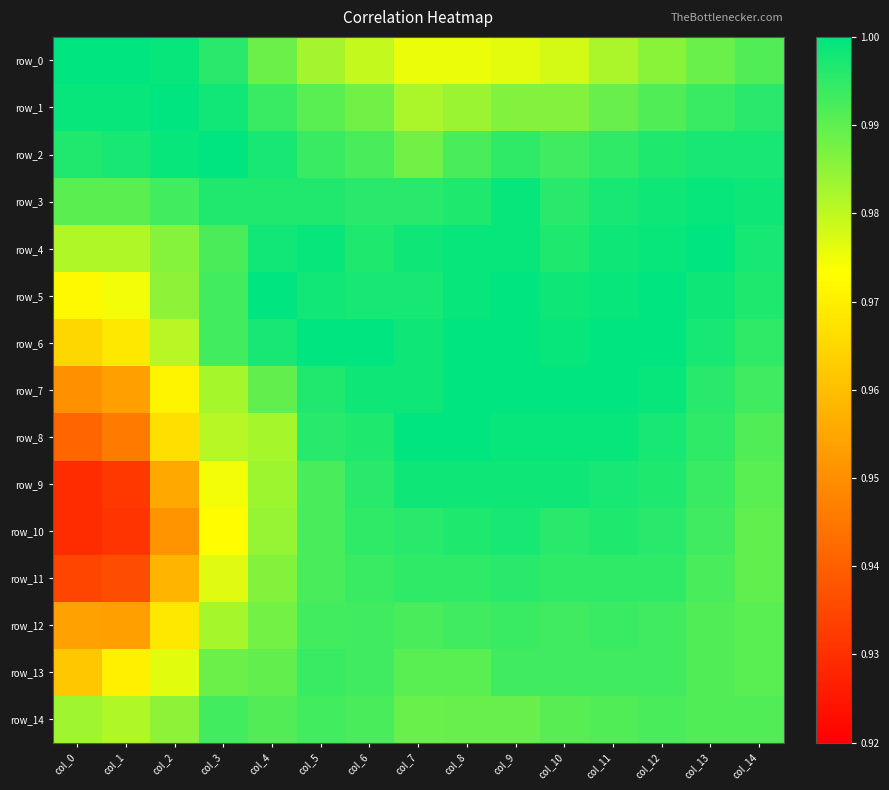

Which series has the largest range (max minus min)?

row_9